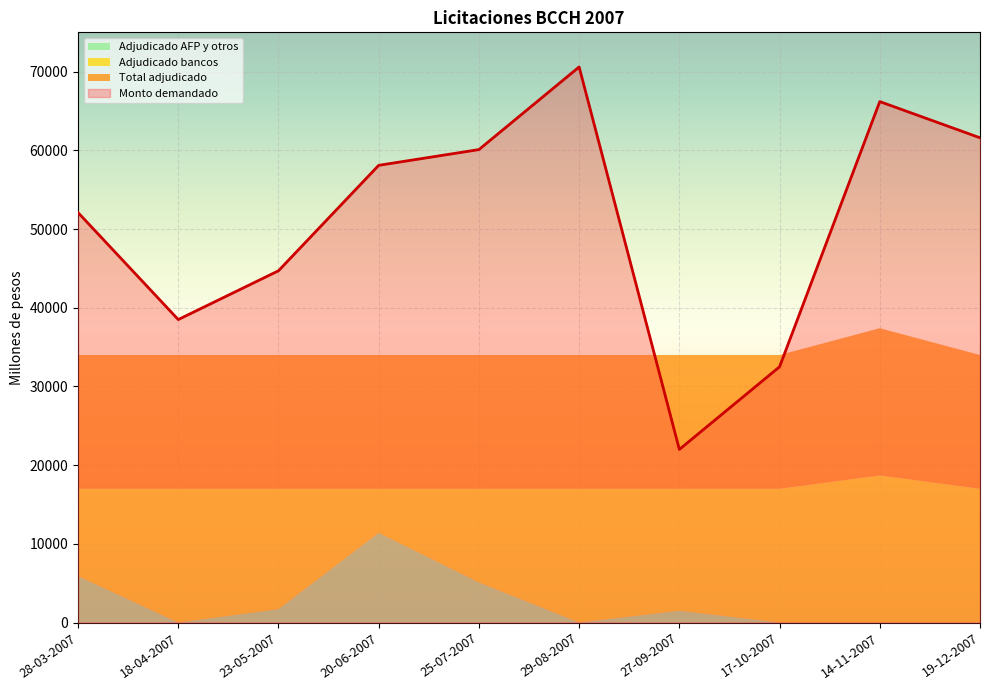

At which label is Total adjudicado closest to 17850?

28-03-2007